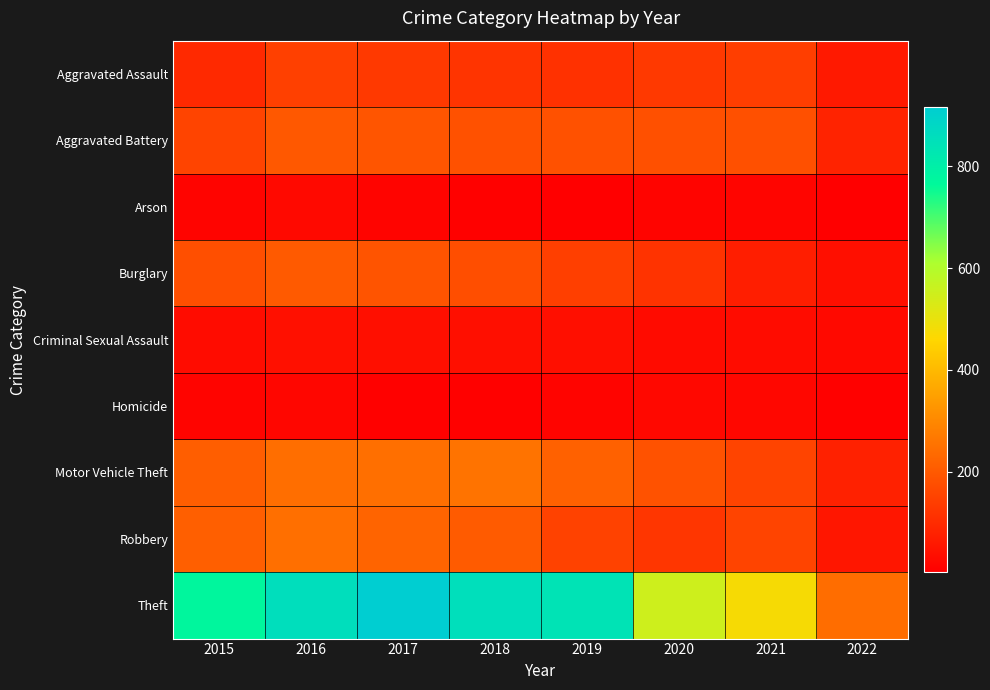

At which category is the sum across all series the highest?

2016